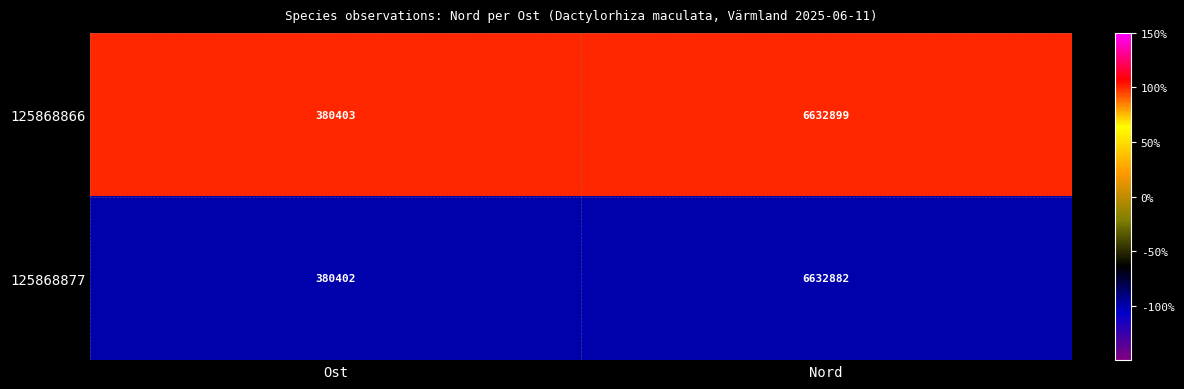

What is the difference between the highest and lowest values at Nord?

17